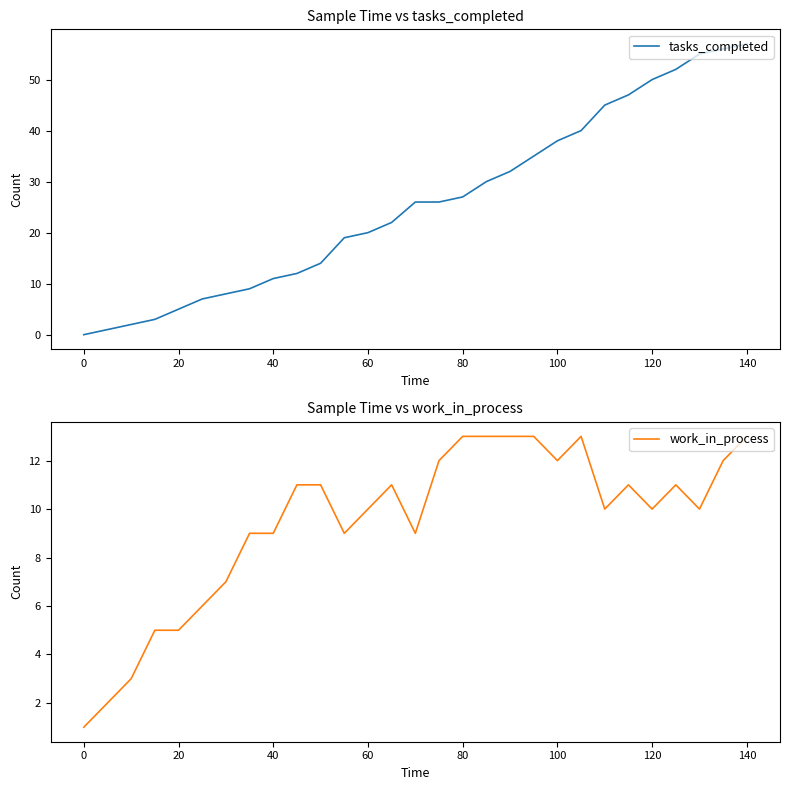

The value of tasks_completed at 100 is 20. True or false?

False